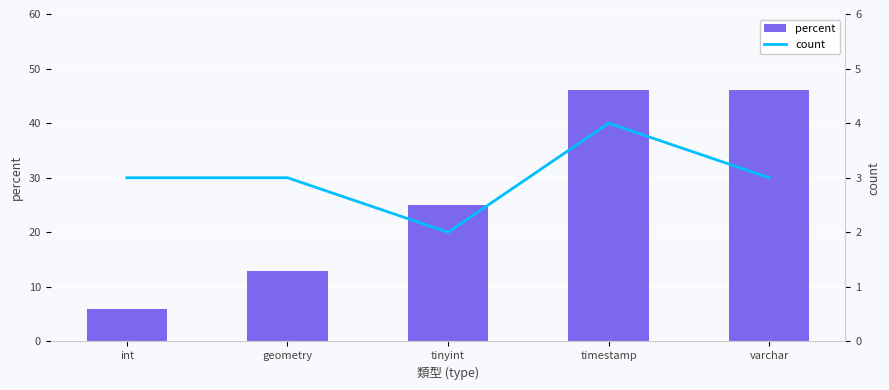

How many series are shown in this chart?

2